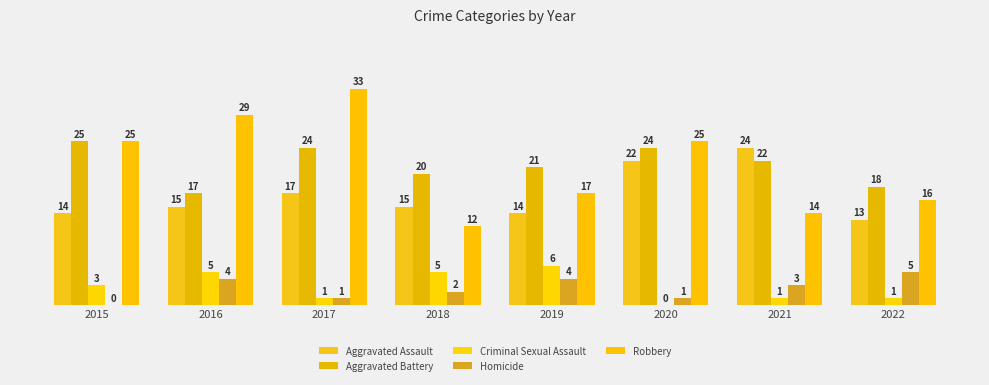

Count the Aggravated Battery values in the range 20 to 24.

5